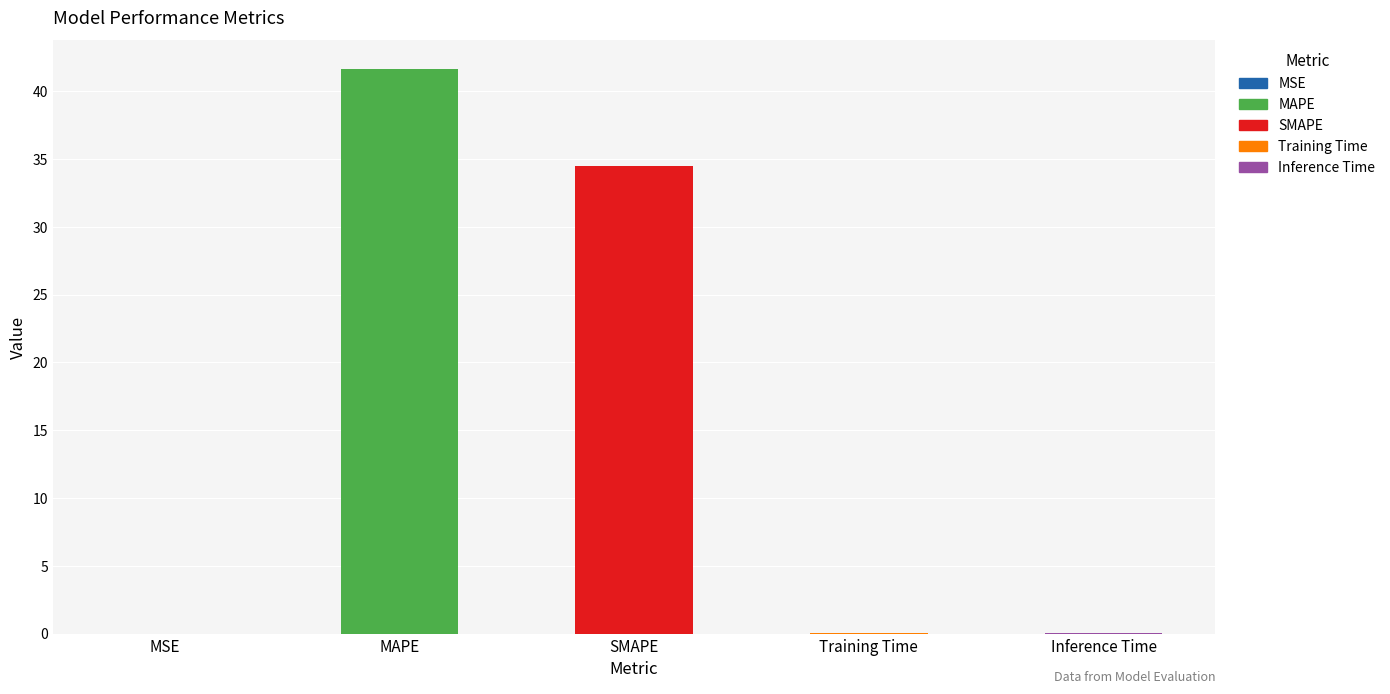

Are the bars grouped side by side (vs. stacked)?

No